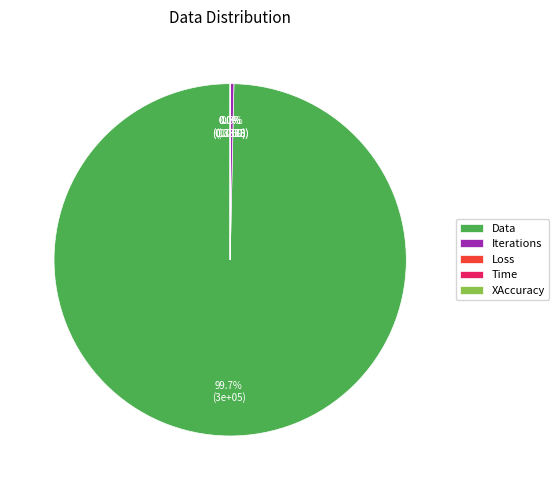

How much of the chart is everything except Iterations?

99.7%